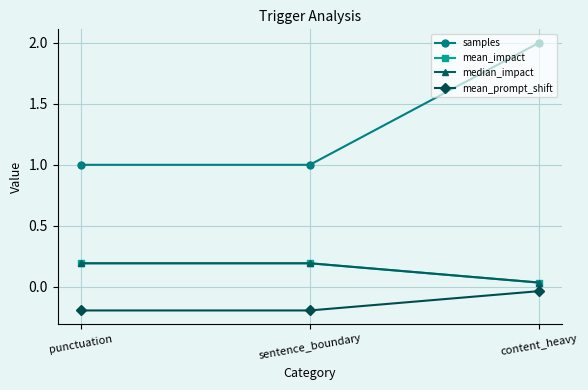

What is the highest value of the median_impact series?

0.2